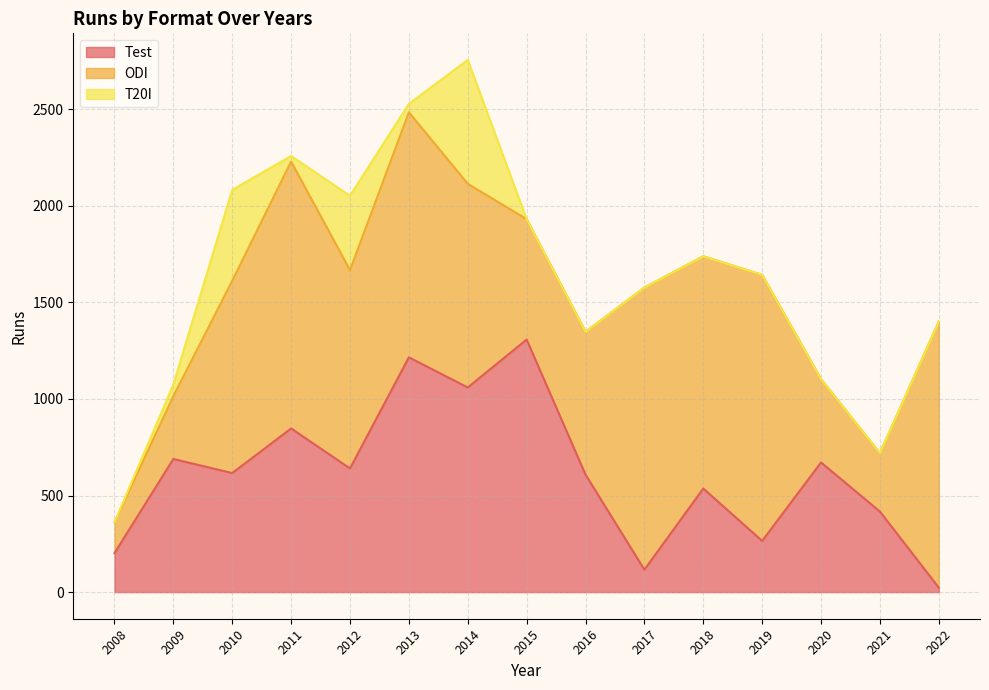

Which category has the highest value across all series?

2017